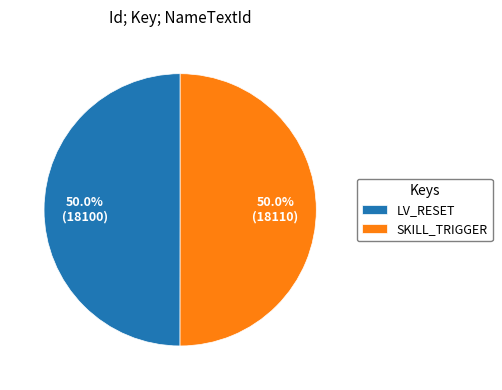

Approximately how many times larger is the value at SKILL_TRIGGER compared to LV_RESET?

1.0